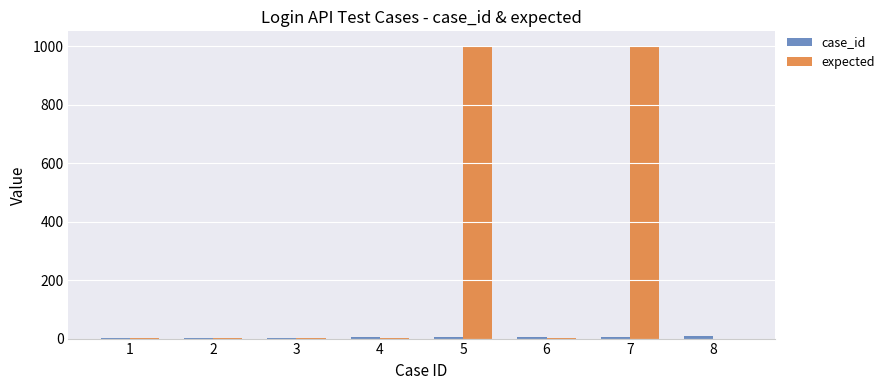

How many distinct data groups are displayed?

2